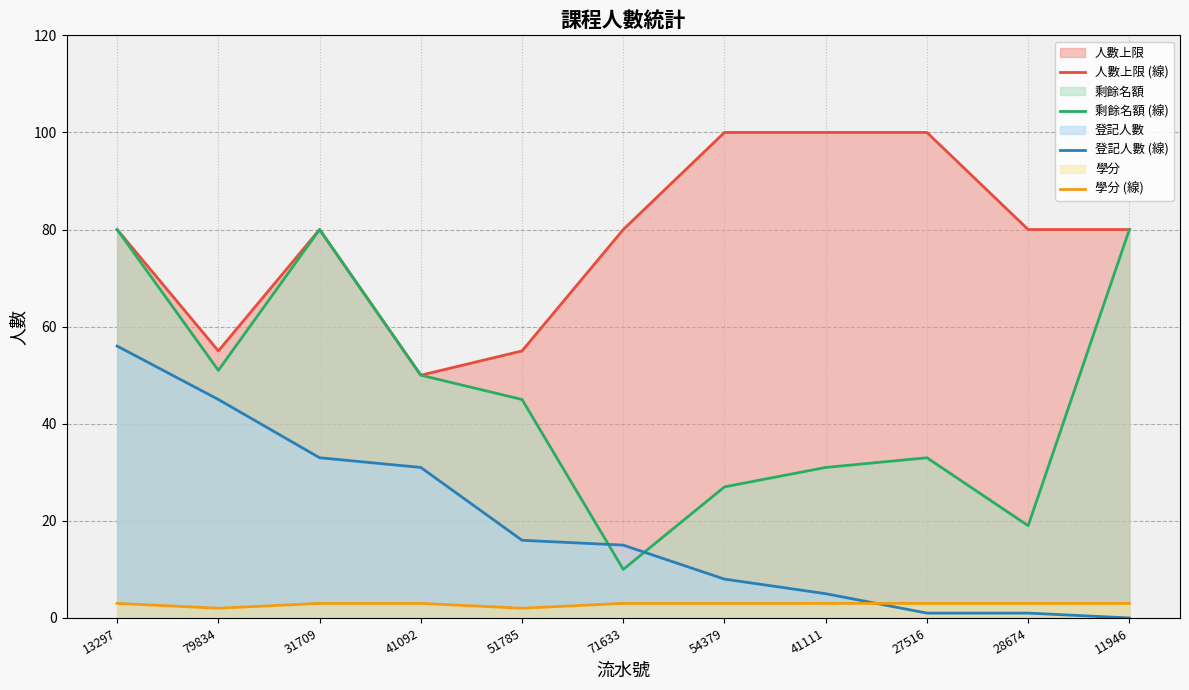

Rank the series by their maximum value, from lowest to highest.

學分 (線), 登記人數 (線), 剩餘名額 (線), 人數上限 (線)